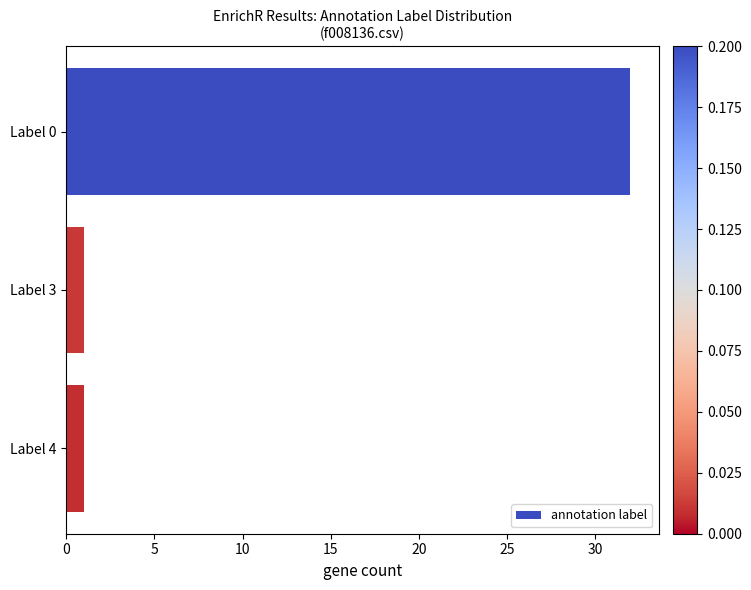

The value at Label 0 is 49. True or false?

False